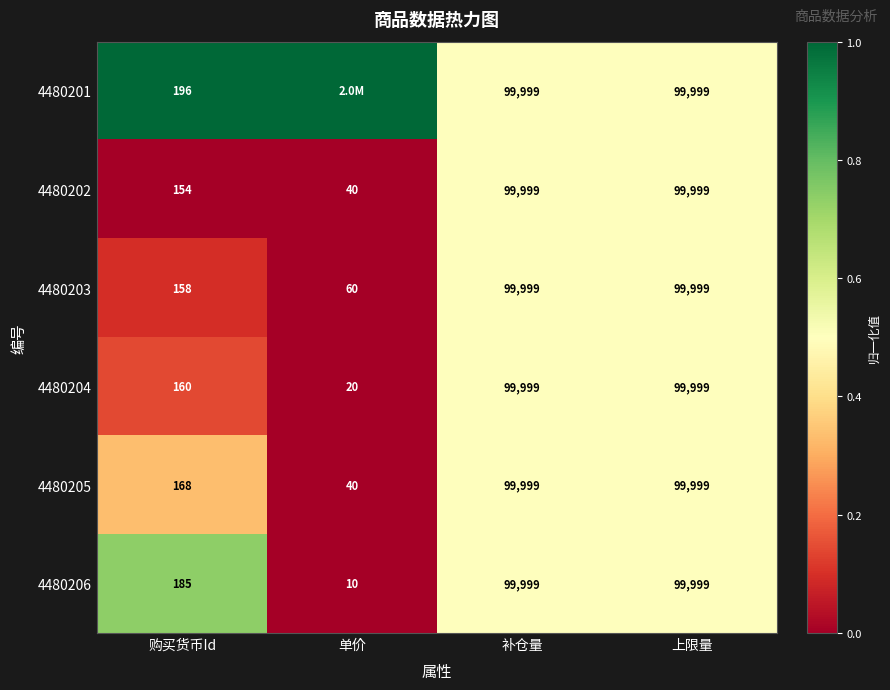

What is the maximum value for 4480206?

99999